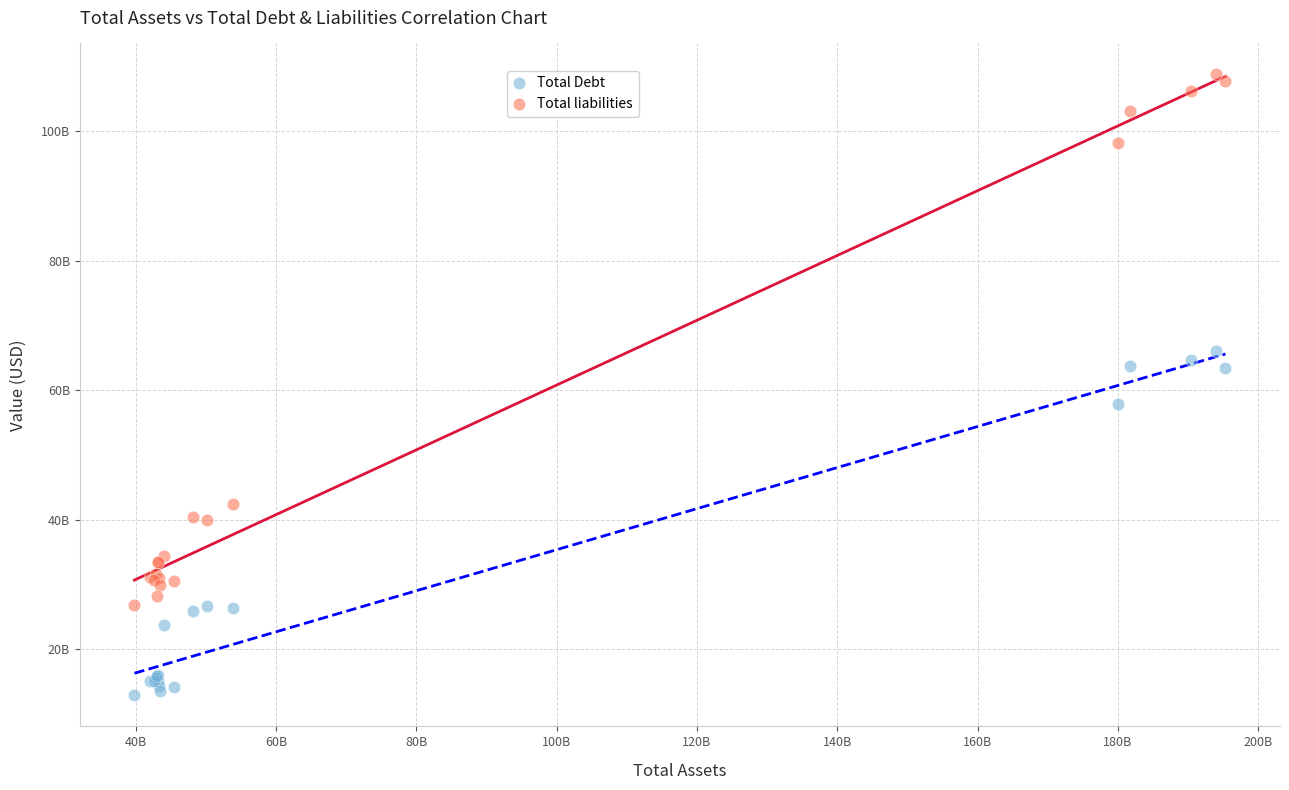

What are all the series names shown in the legend?

Total Debt, Total liabilities